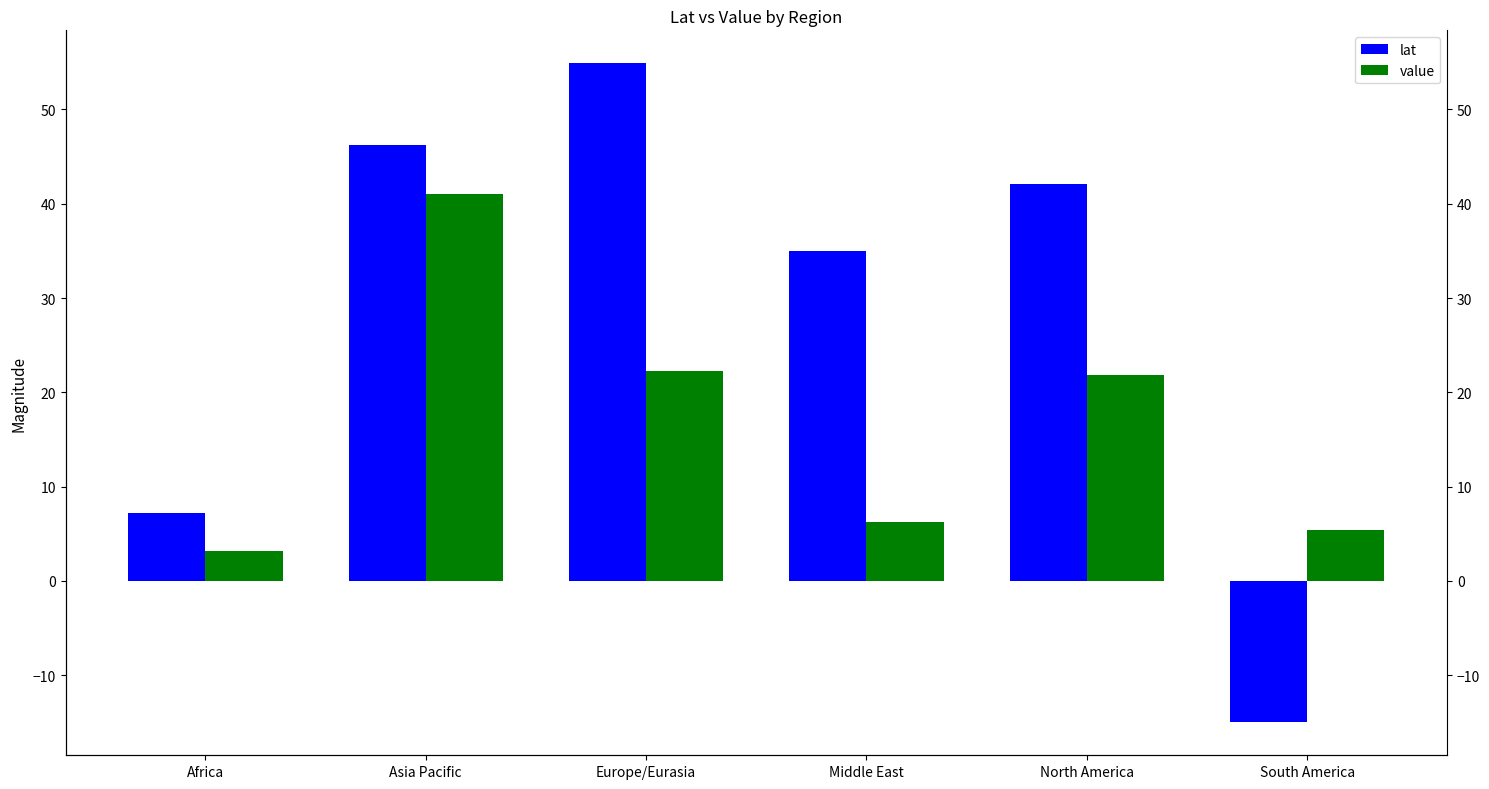

Are the bars grouped side by side (vs. stacked)?

Yes